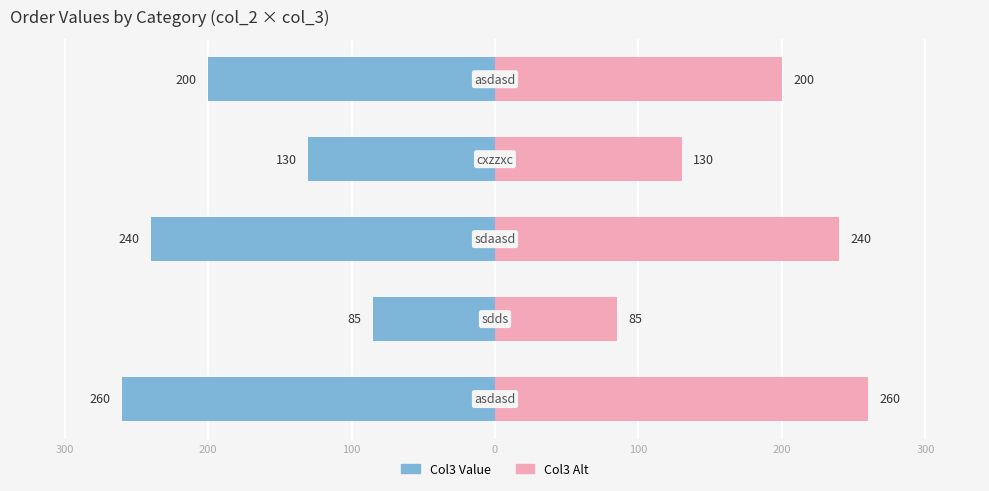

What is the difference between the maximum and second lowest values in the Col3 Alt series?

130